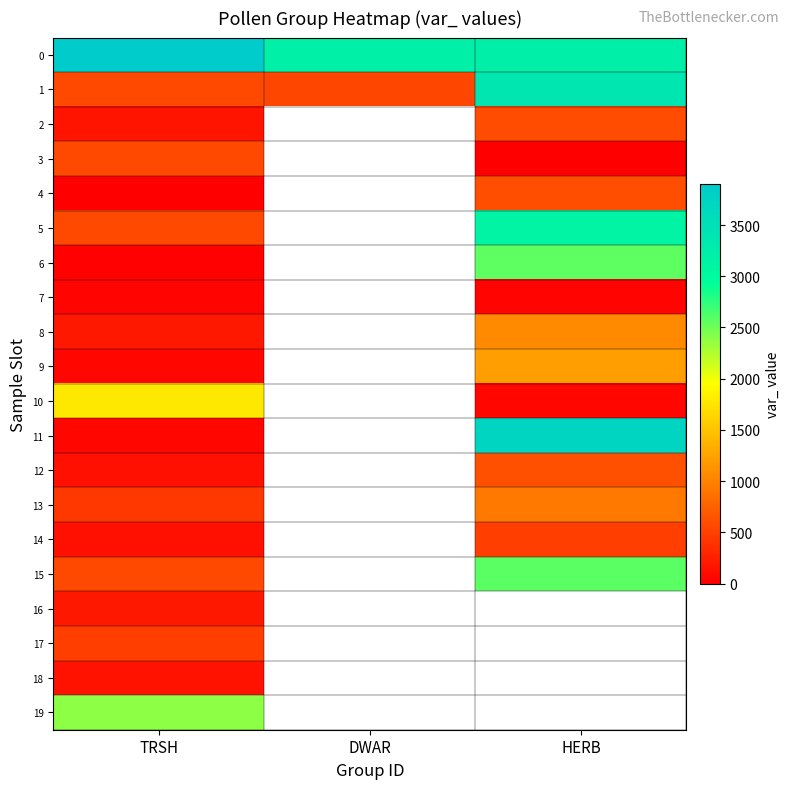

List the series in order of their overall mean, lowest first.

1, 2, 3, 4, 5, 6, 7, 8, 9, 10, 11, 12, 13, 14, 15, 16, 17, 18, 19, 0